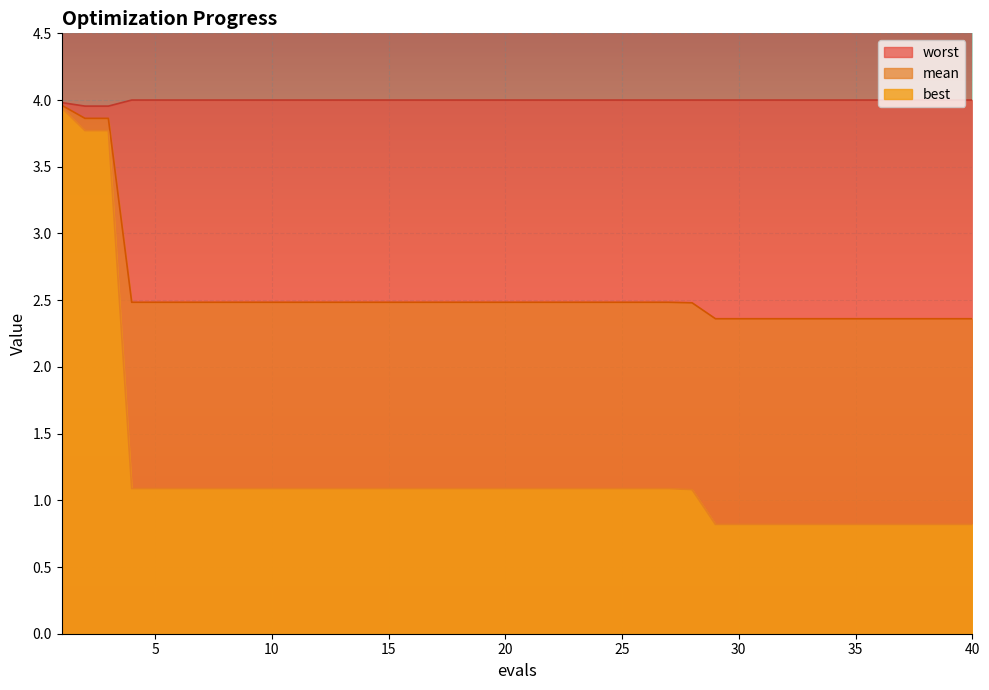

The best series shows 0.4 at 38. True or false?

False